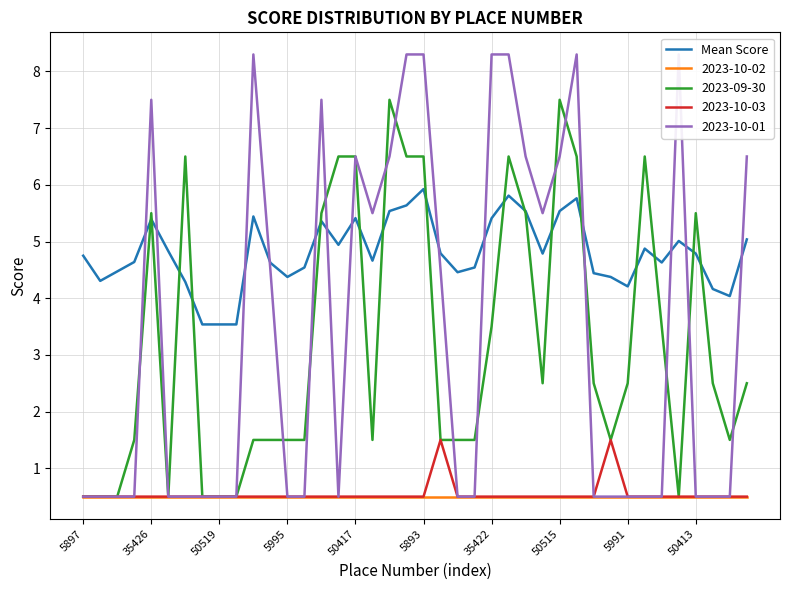

What is the minimum value shown in the chart?

3.5